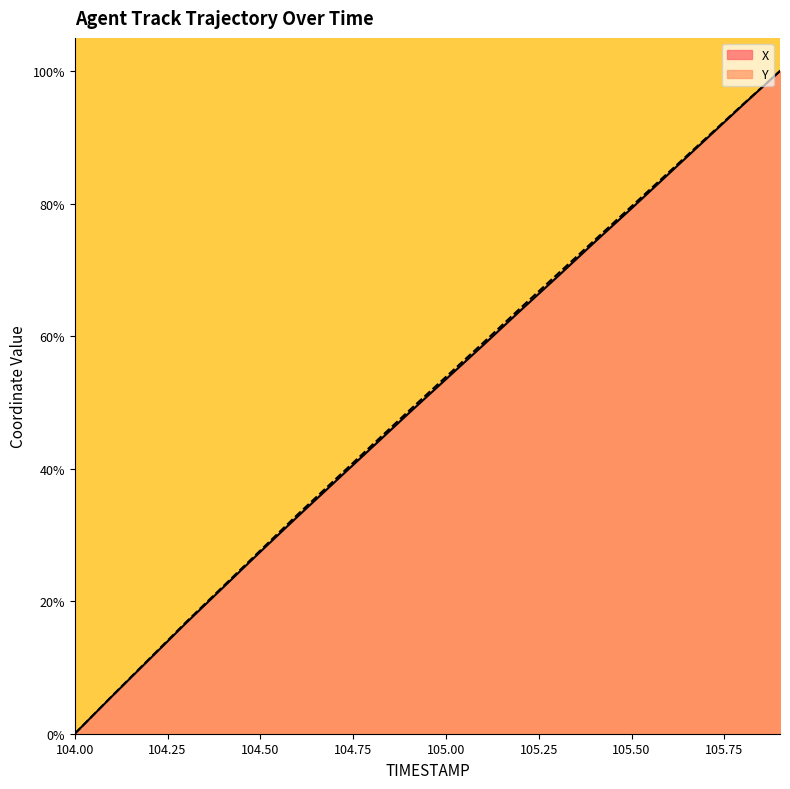

At which label does Y first exceed 53?

105.00